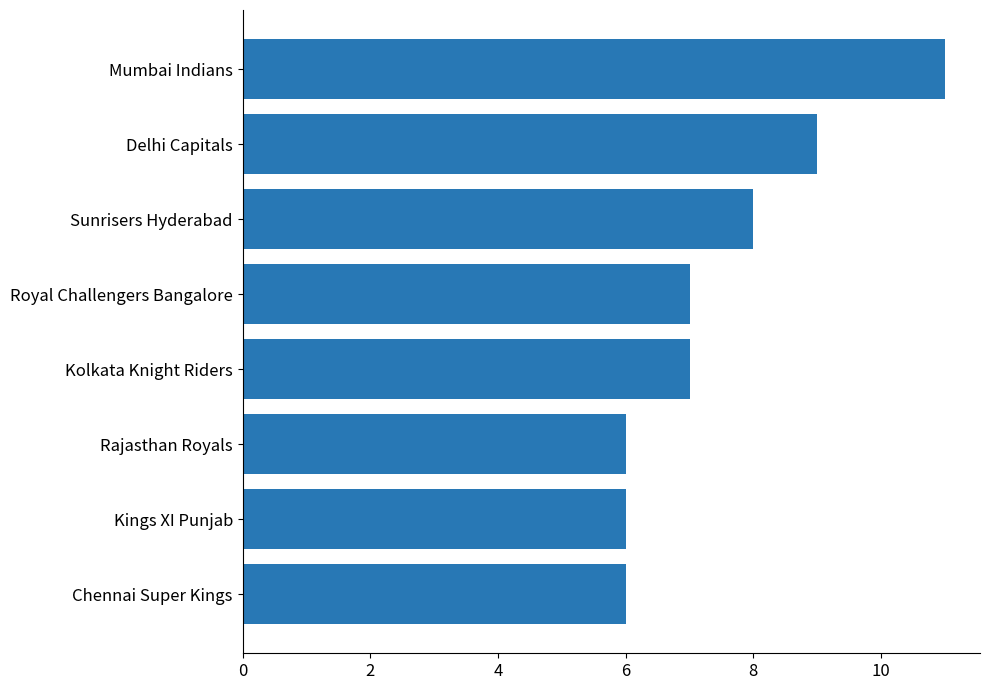

Are the bars grouped side by side (vs. stacked)?

No